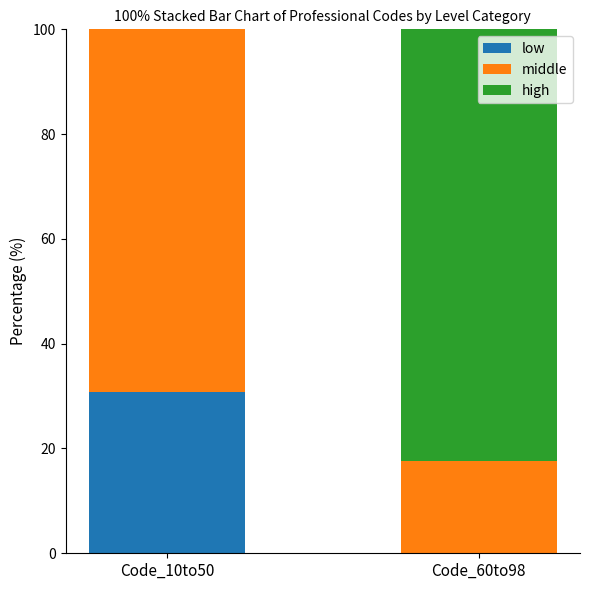

How many values in low are above zero?

1